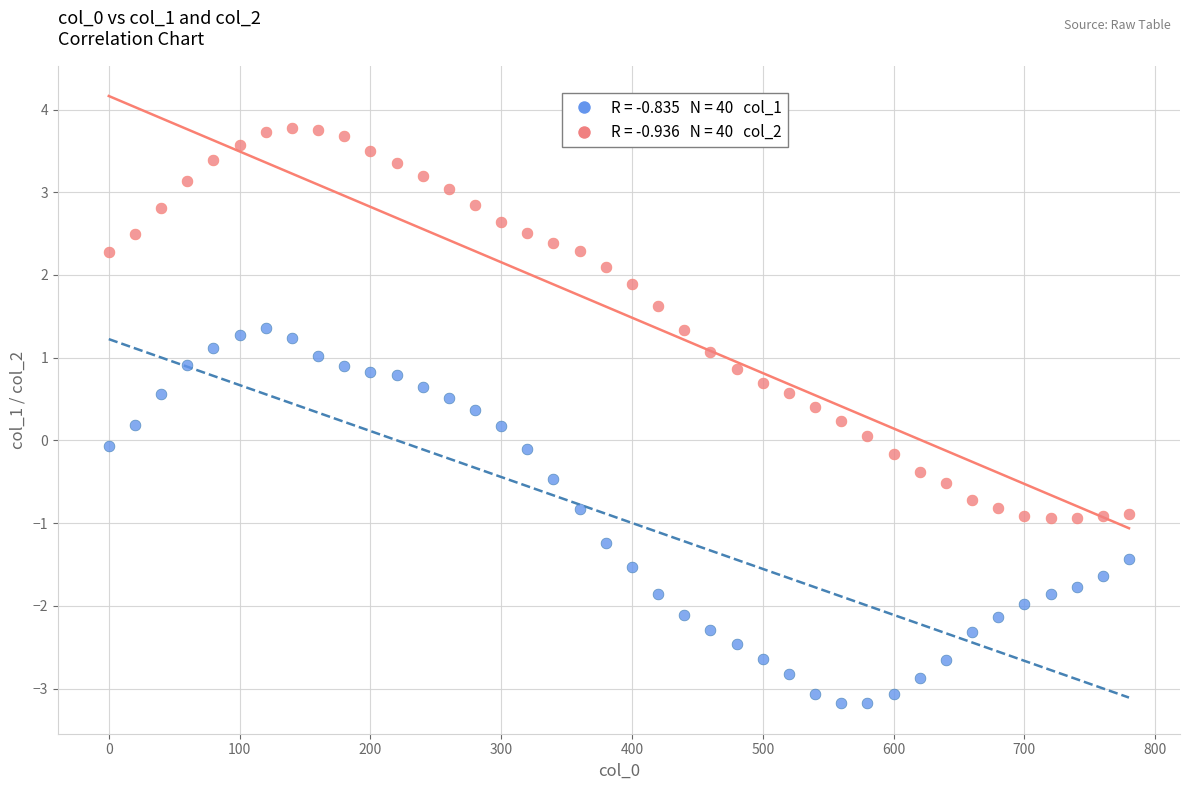

Across all data points, what is the range of Y values (max minus min)?

7.0